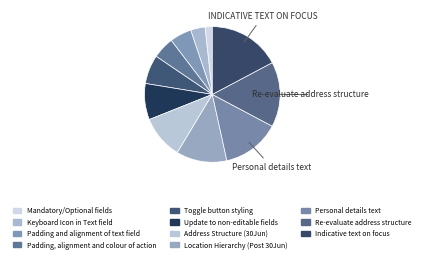

True or false: Re-evaluate address structure accounts for 16% of the total.

True